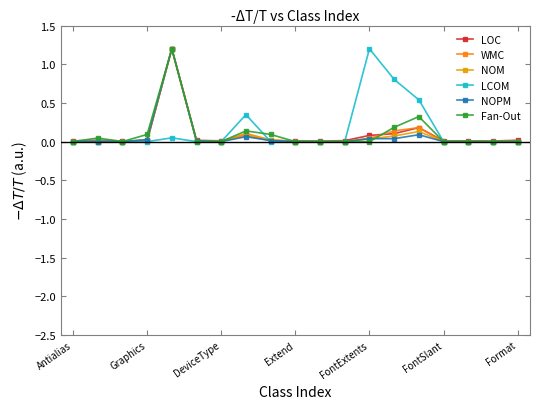

What is the maximum value shown in the chart?

1.2